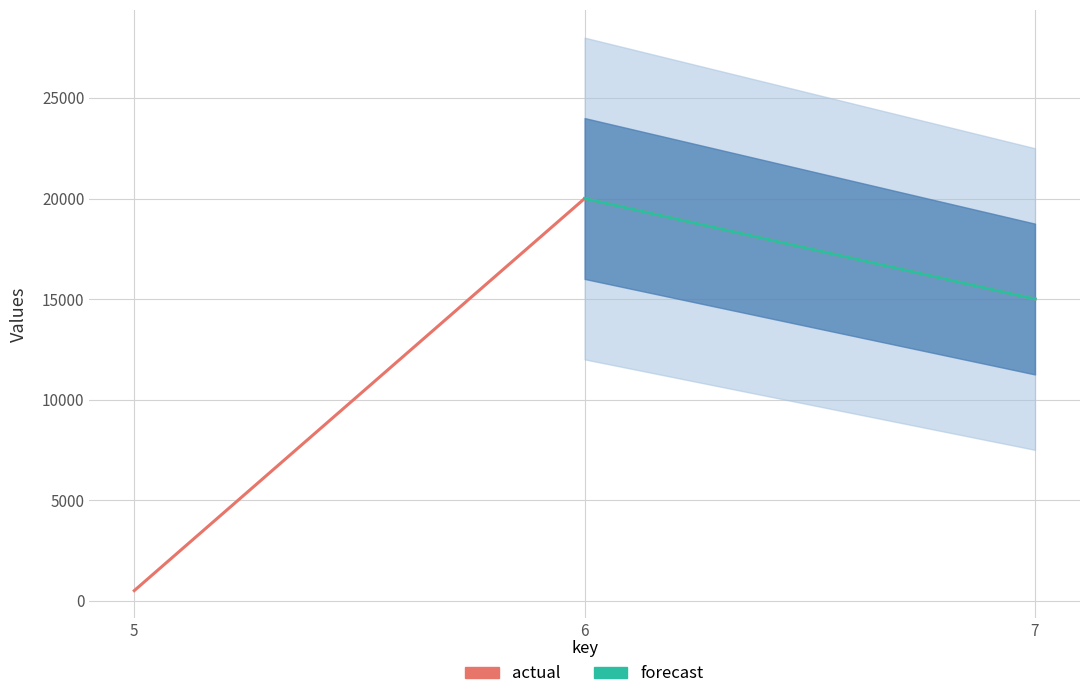

What is the difference between the maximum and second lowest values?

5000